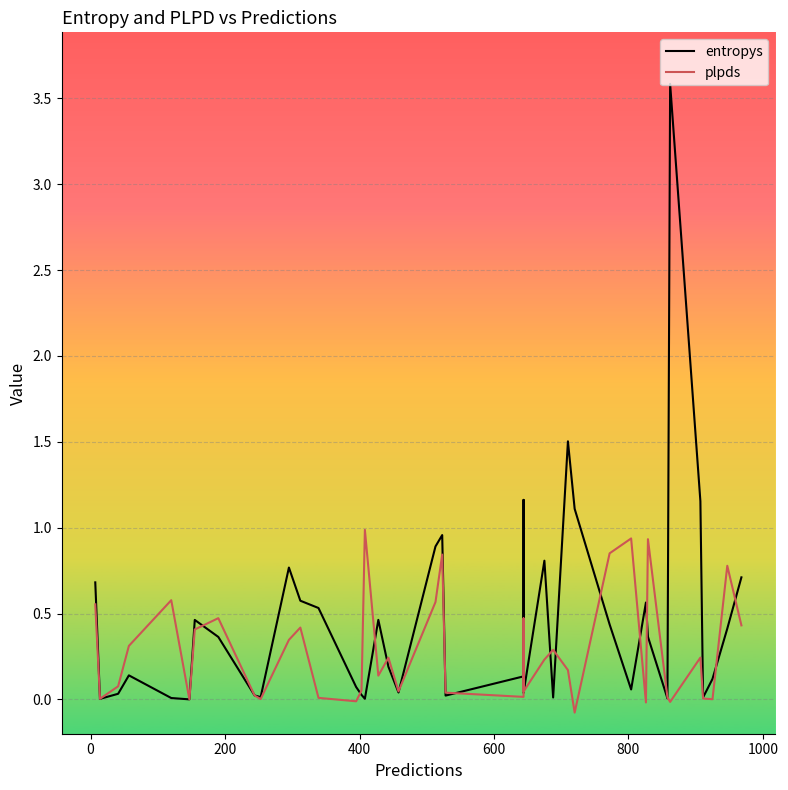

What is the smallest value displayed?

-0.1